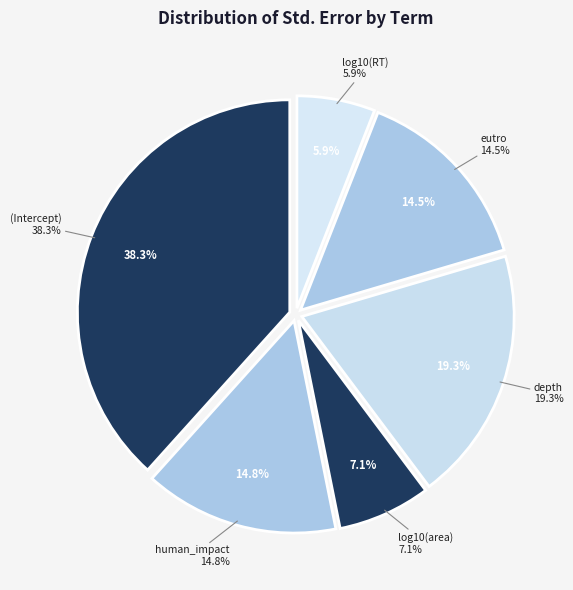

To the nearest percent, what portion does human_impact represent?

15%